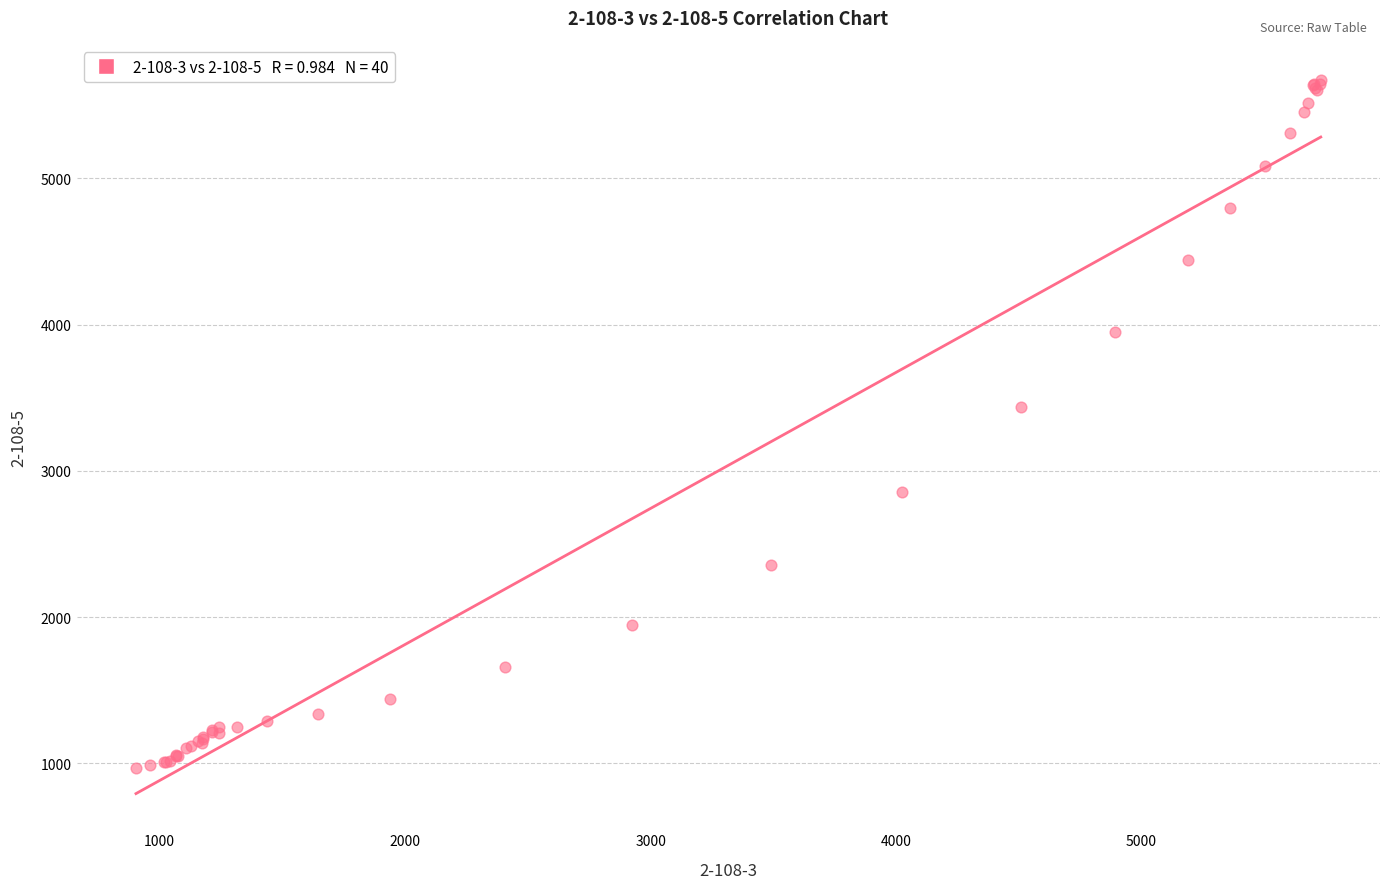

What Y value in the scatter plot is closest to 3318?

3434.7